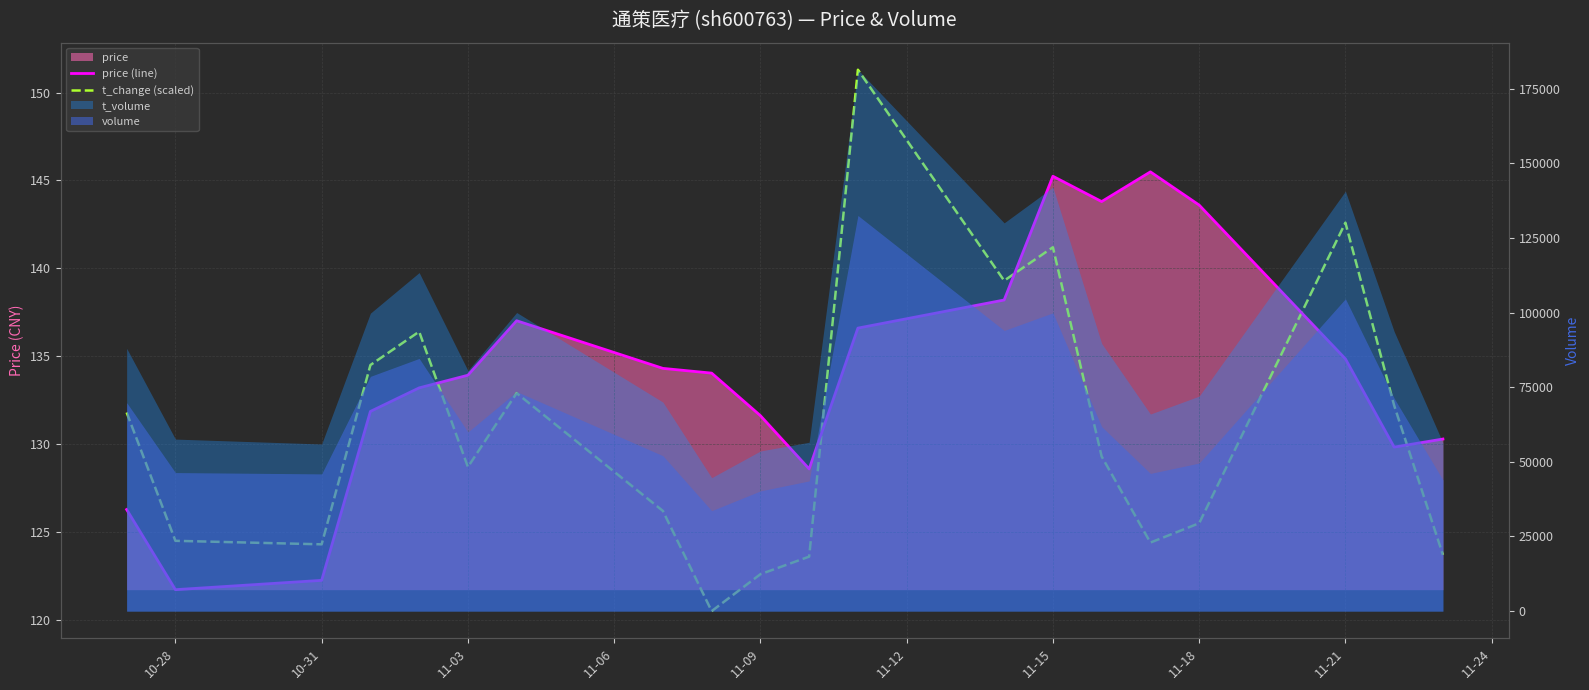

In t_change (scaled), how many points are lower than both neighbors (excluding endpoints)?

5